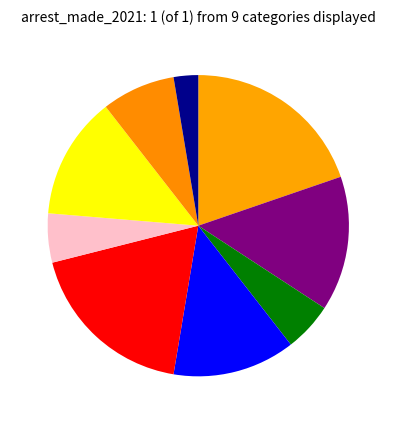

To the nearest percent, what is the difference between the largest and smallest slice percentages?

17%